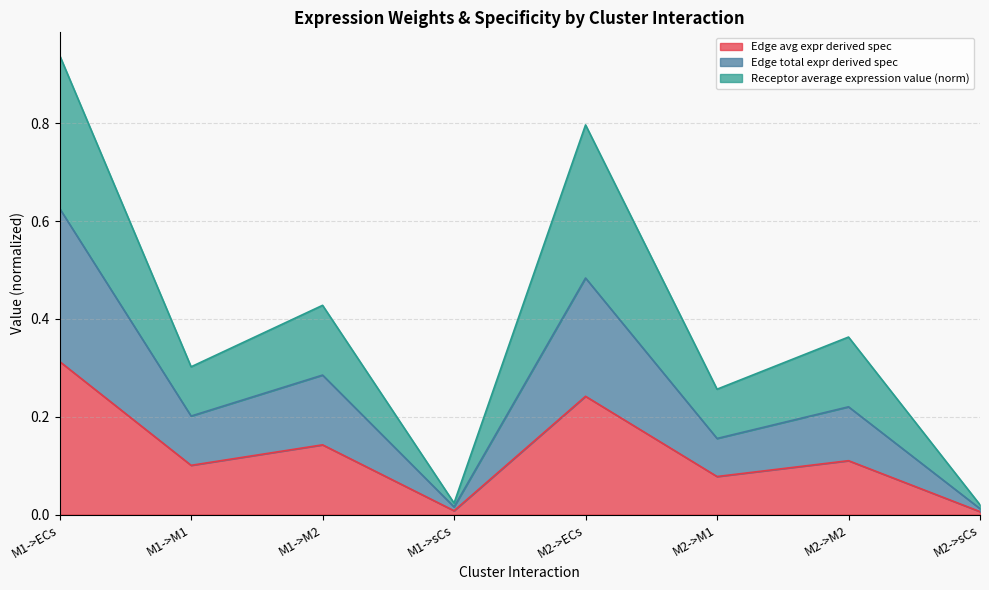

At which category is the sum across all series the highest?

M1->ECs